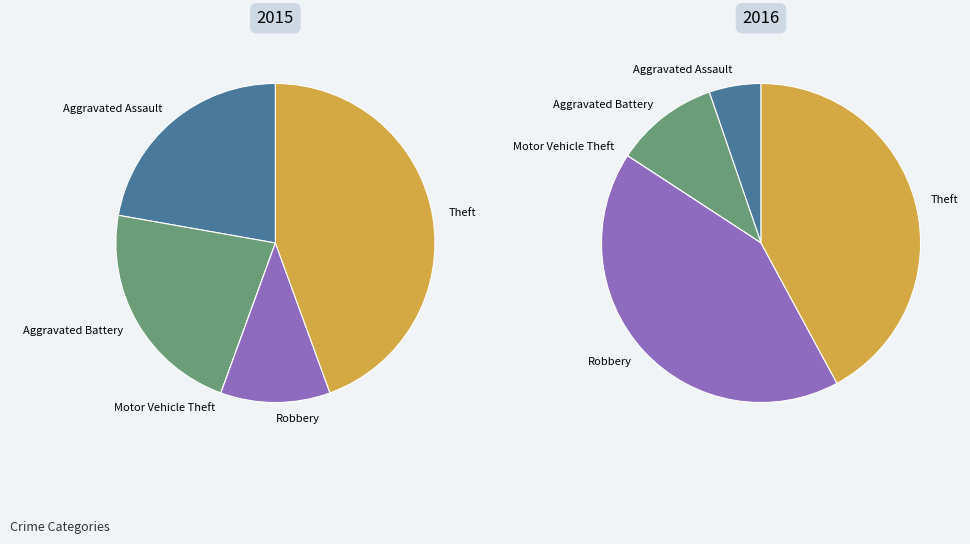

To the nearest percent, what is the combined percentage of values_2015 and 3?

47%